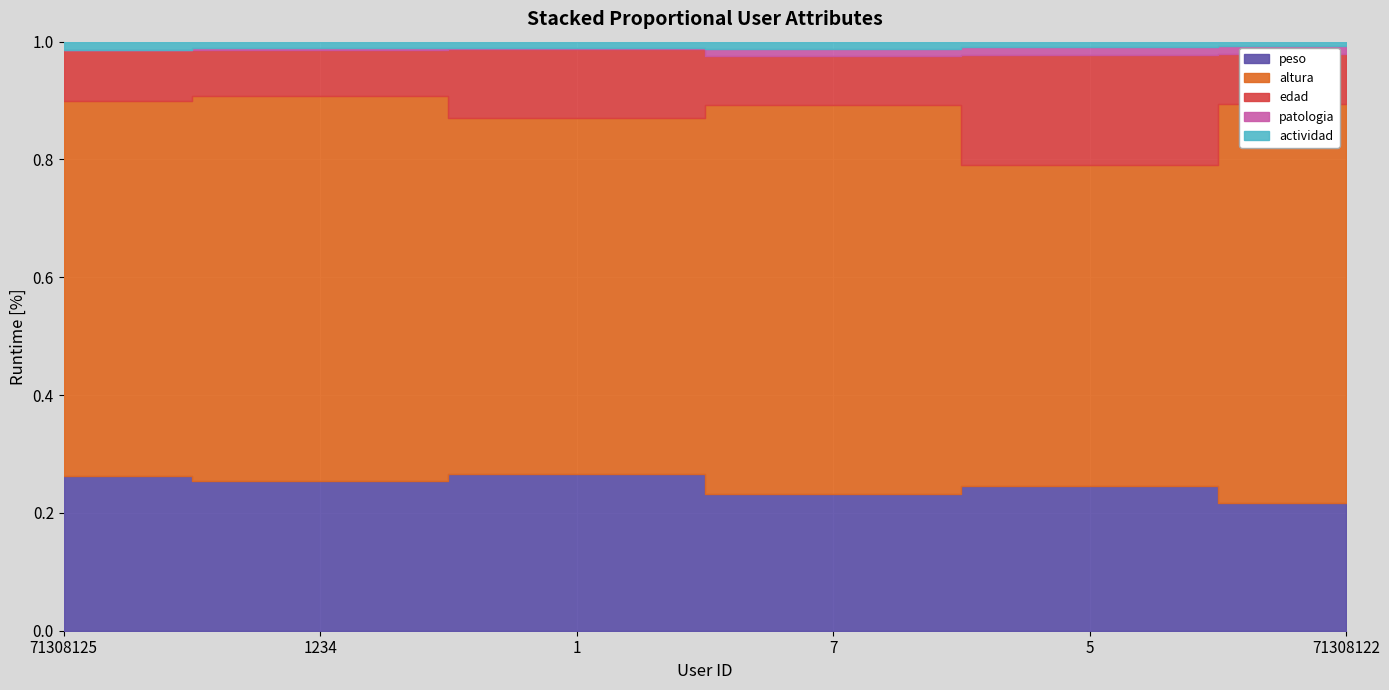

At which category does peso reach its first local peak?

1